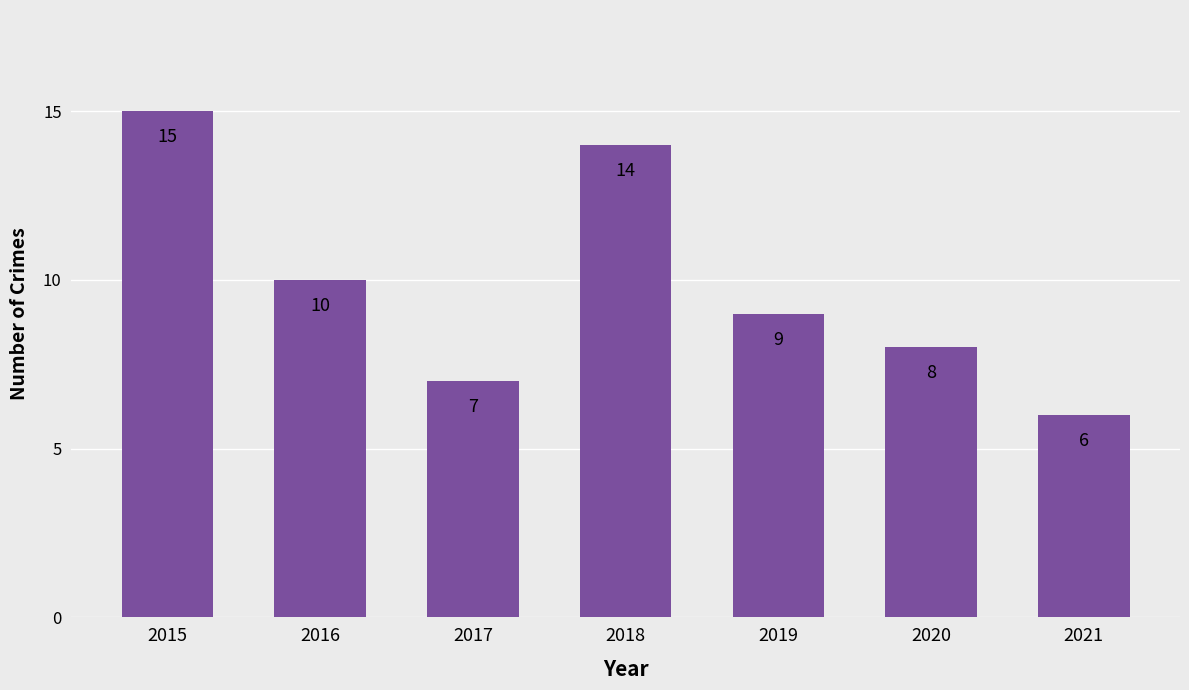

What is the ratio of the value at 2021 to the value at 2015?

0.4